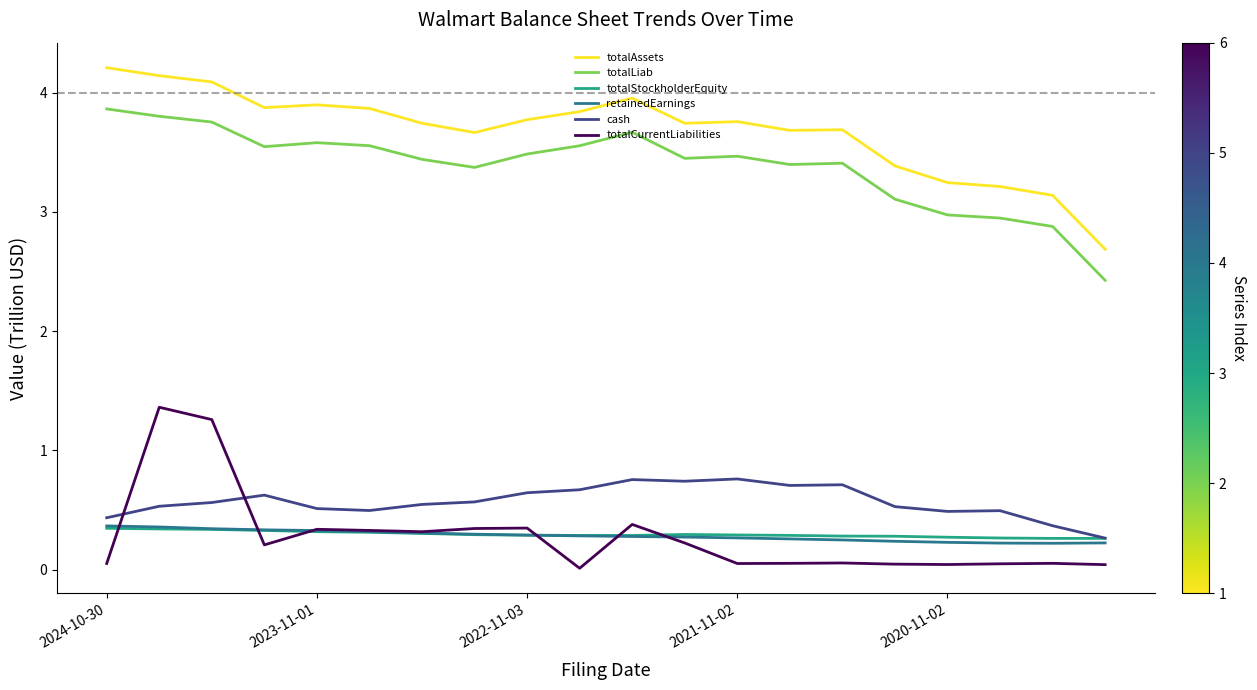

What is the maximum value shown in the chart?

4.2